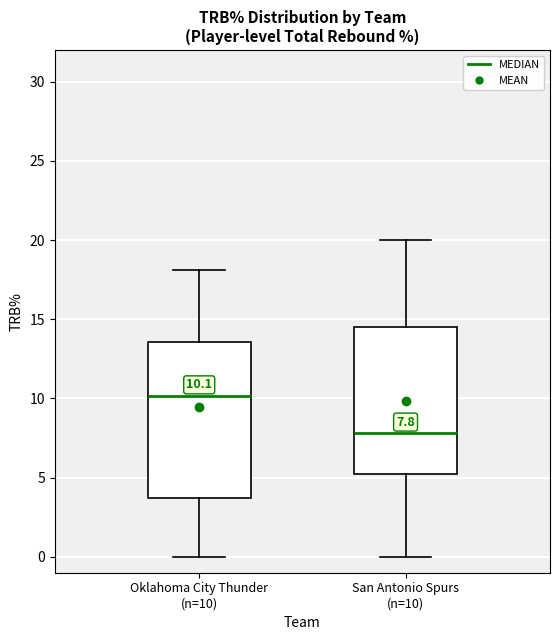

Comparing the boxes themselves (not the whiskers), which one is the tallest?

Oklahoma City Thunder (n=10)